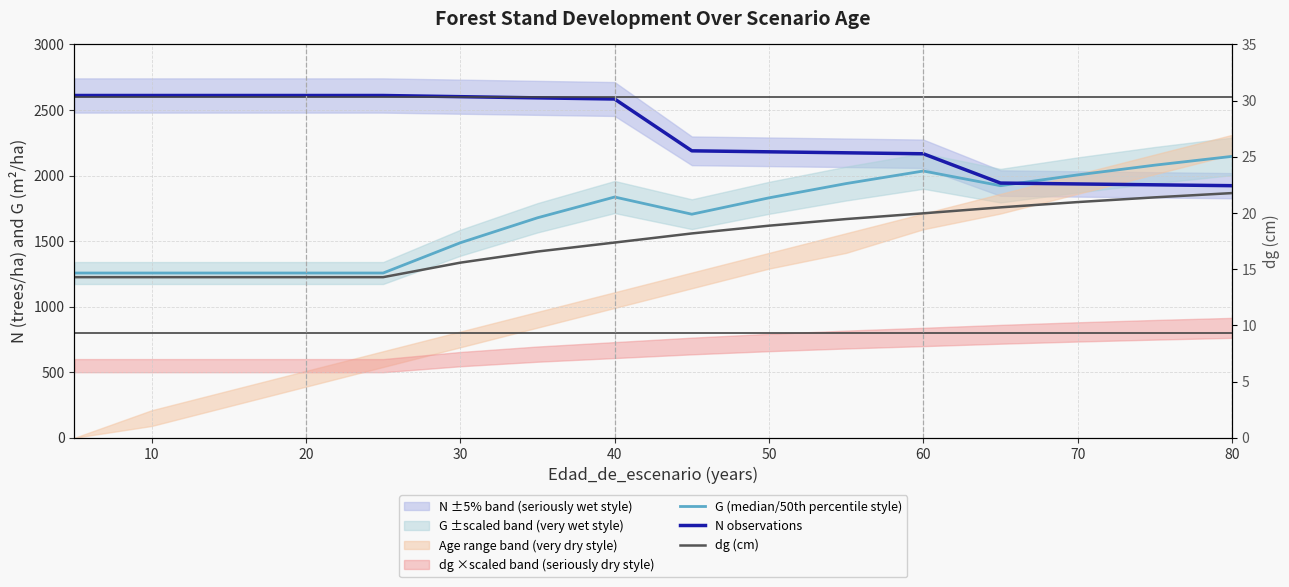

True or false: G (median/50th percentile style) and dg (cm) cross at least once.

False